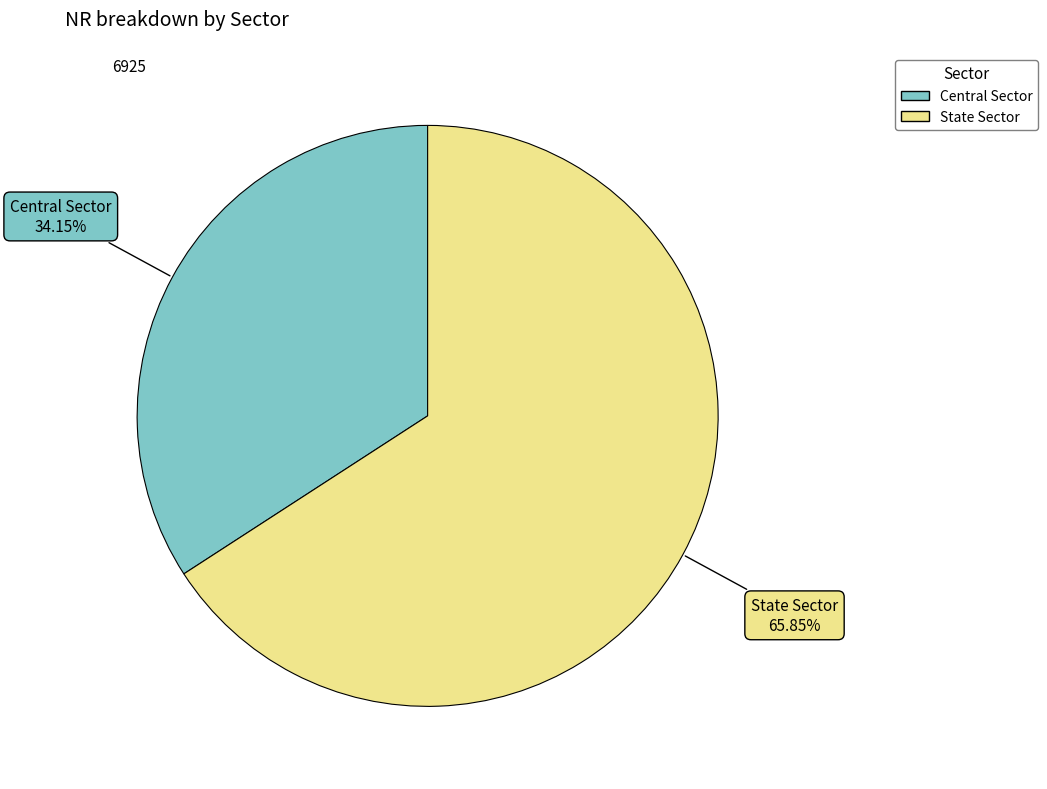

What percentage is the Central Sector slice, to the nearest percent?

34%